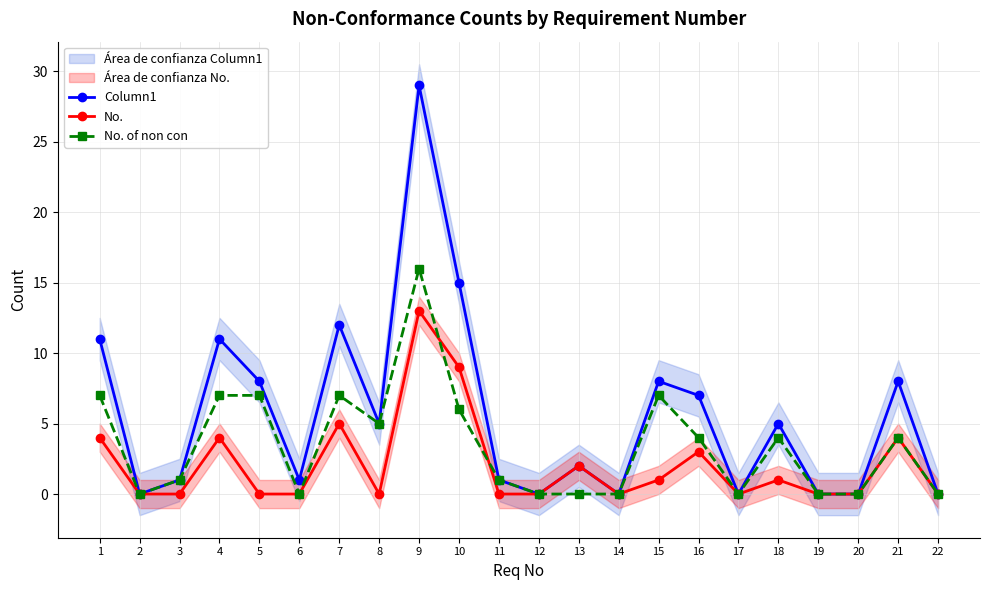

The Column1 series shows 5 at 8. True or false?

True